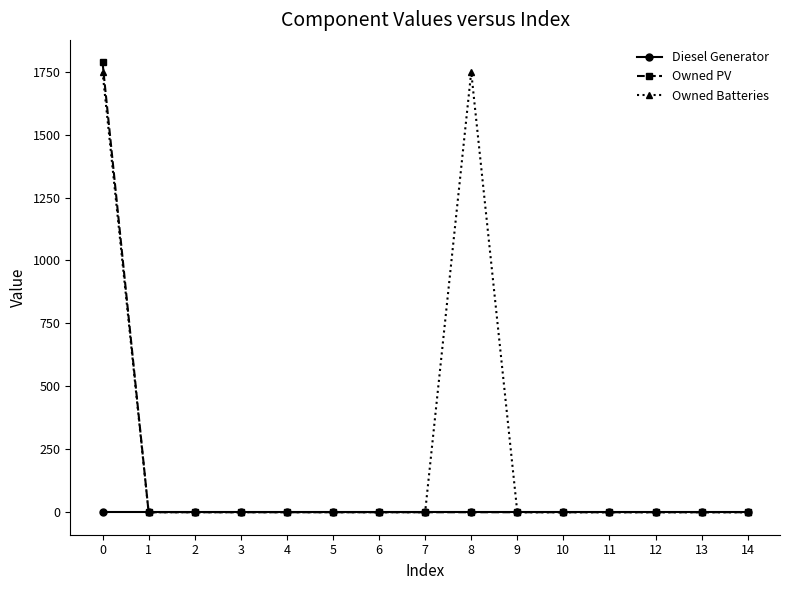

Which series has the largest total across all categories?

Owned Batteries